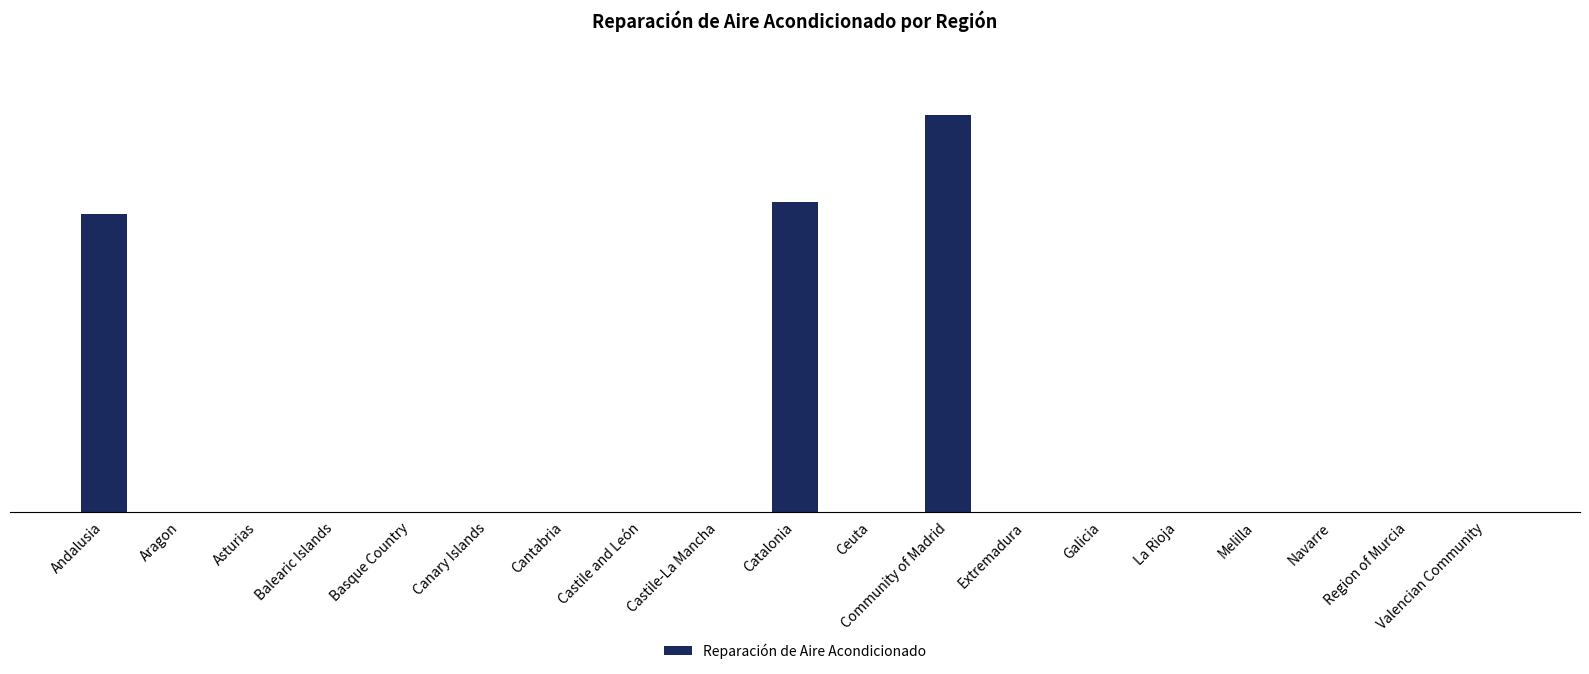

The value at Galicia is 0. True or false?

True